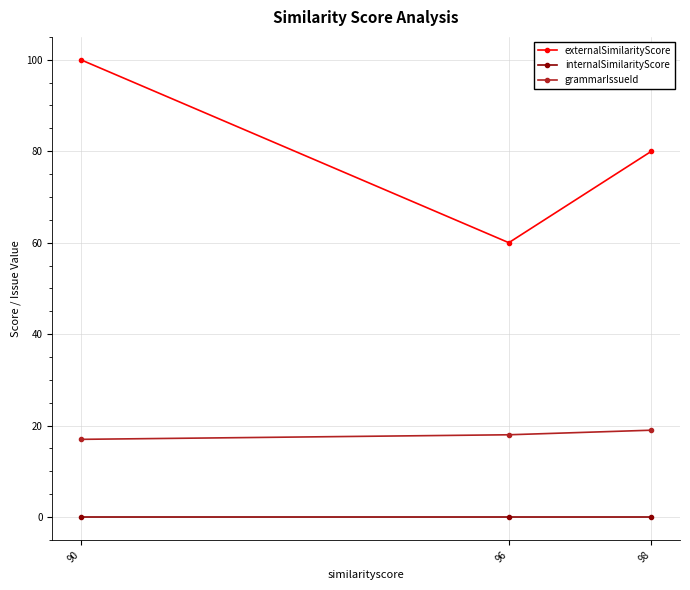

At which category is the sum across all series the highest?

90